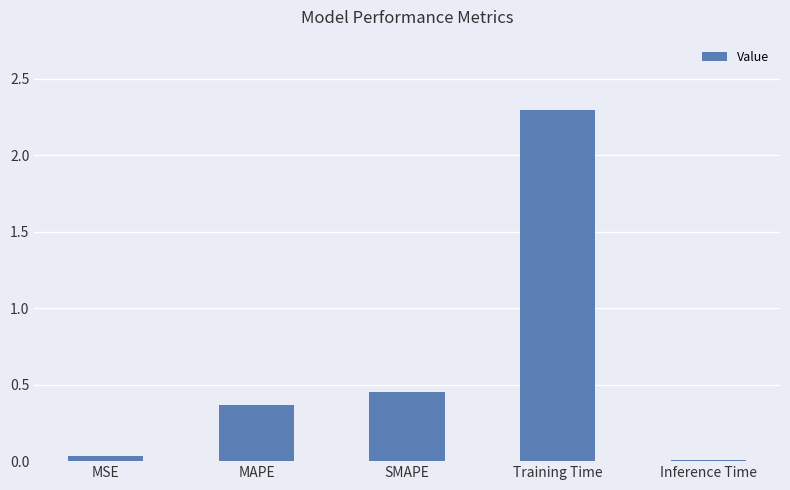

The chart shows a value of 0.7 at SMAPE. True or false?

False